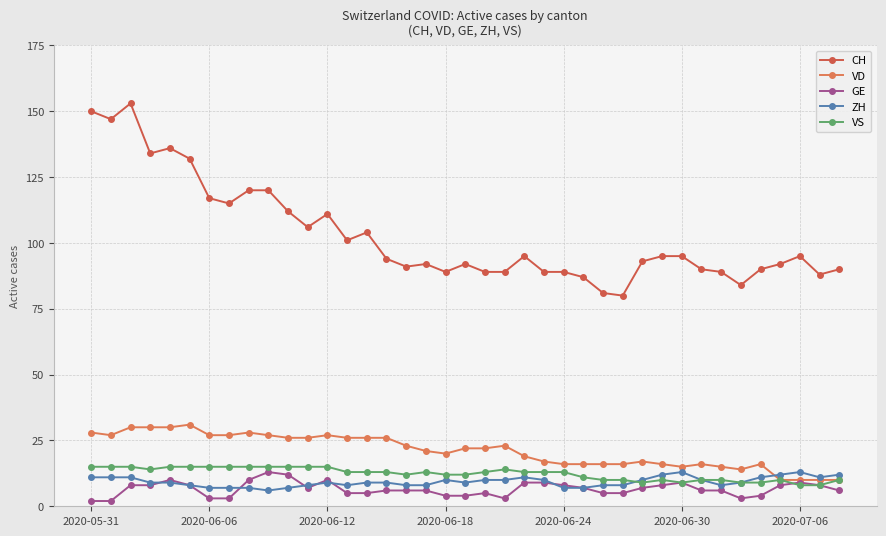

What is the value of the VS point at the 10th from the left?

15